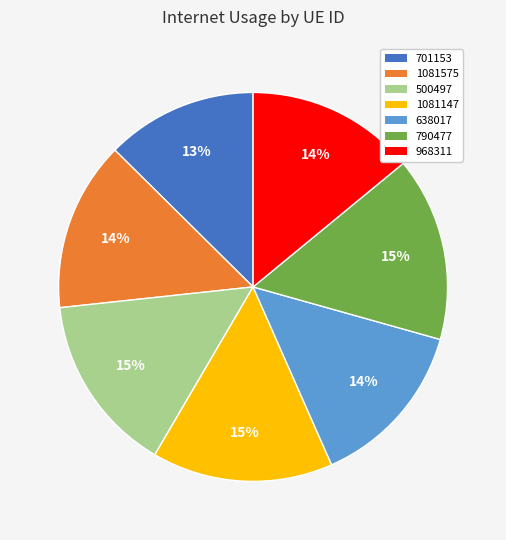

Does 968311 represent more than half of the total?

No